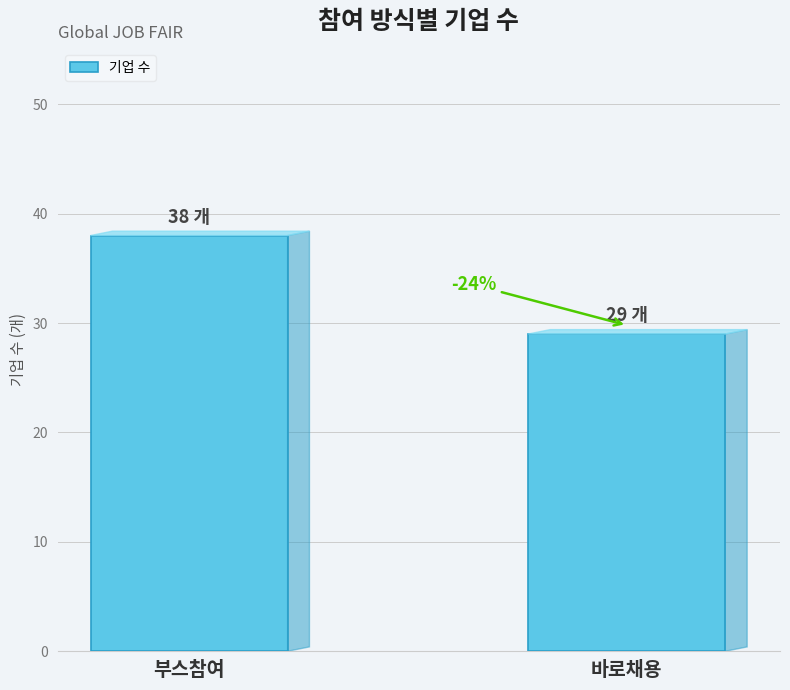

What is the label of the 1st bar from the left?

부스참여